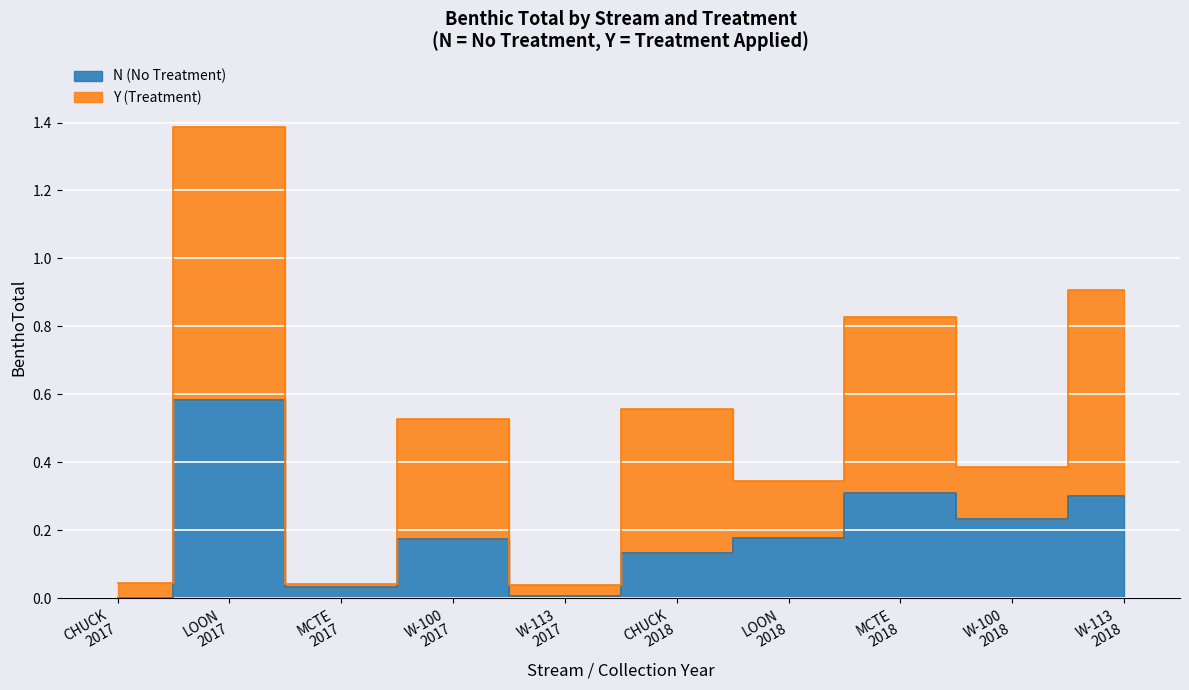

Reading left to right, list all the values displayed in this chart.

0.0	1.4	0.0	0.5	0.0	0.6	0.3	0.8	0.4	0.9